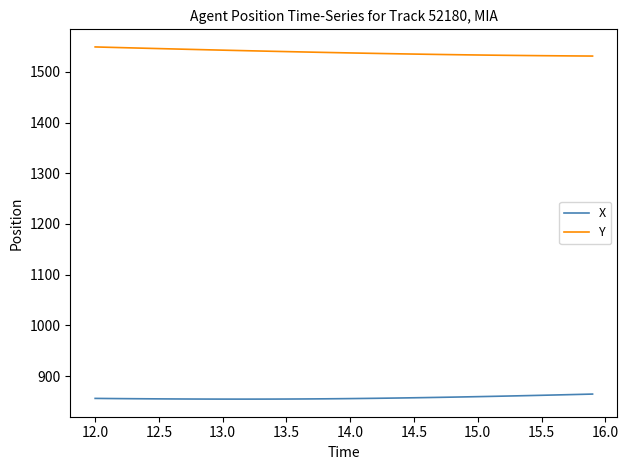

What is the lowest value of the Y series?

1531.1